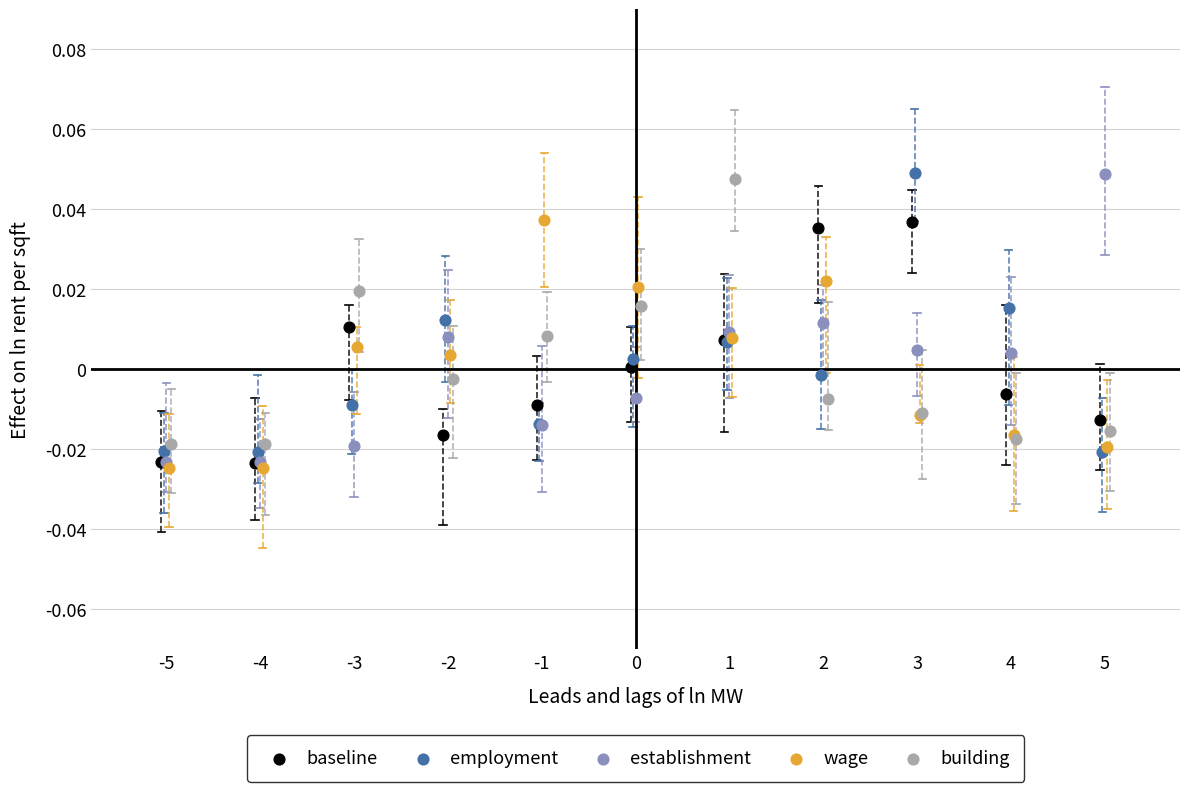

What are all the series names shown in the legend?

baseline, employment, establishment, wage, building